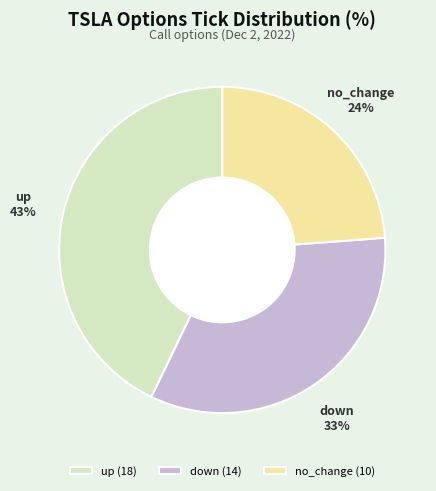

The up slice represents 57% of the pie. True or false?

False